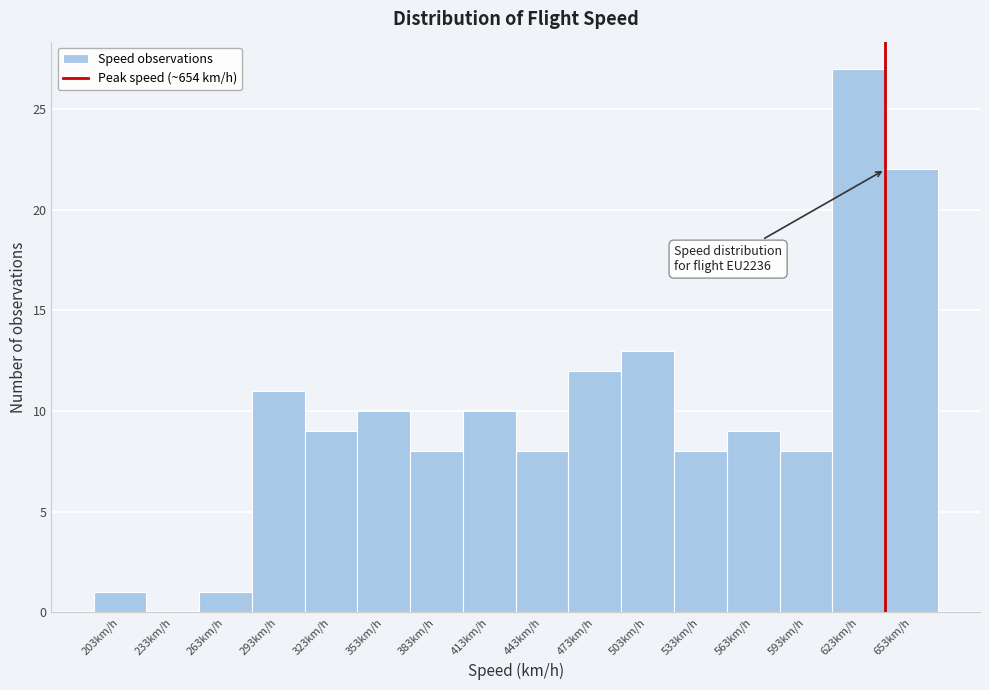

Reading right to left, what are all the values shown in this chart?

653km/h=22	623km/h=27	593km/h=8	563km/h=9	533km/h=8	503km/h=13	473km/h=12	443km/h=8	413km/h=10	383km/h=8	353km/h=10	323km/h=9	293km/h=11	263km/h=1	233km/h=0	203km/h=1